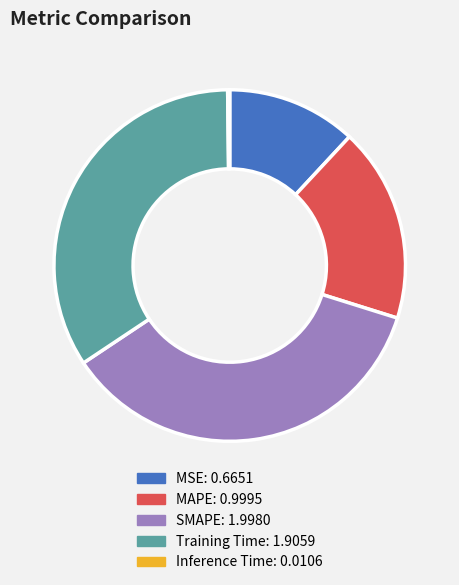

Which category has the biggest portion of the pie?

SMAPE